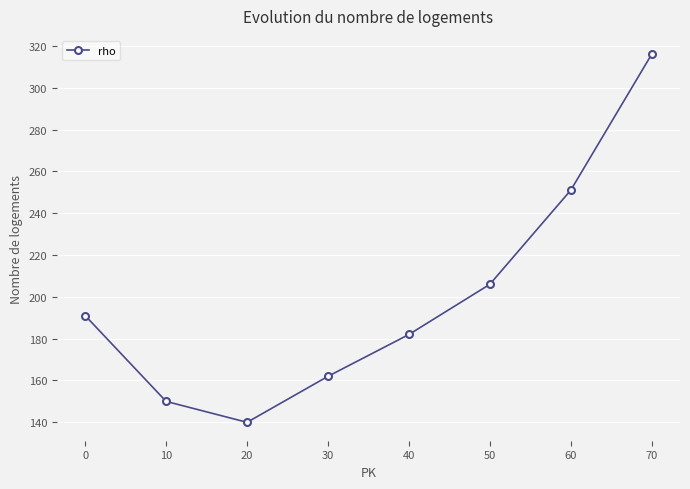

What is the value of the 8th point from the left?

316